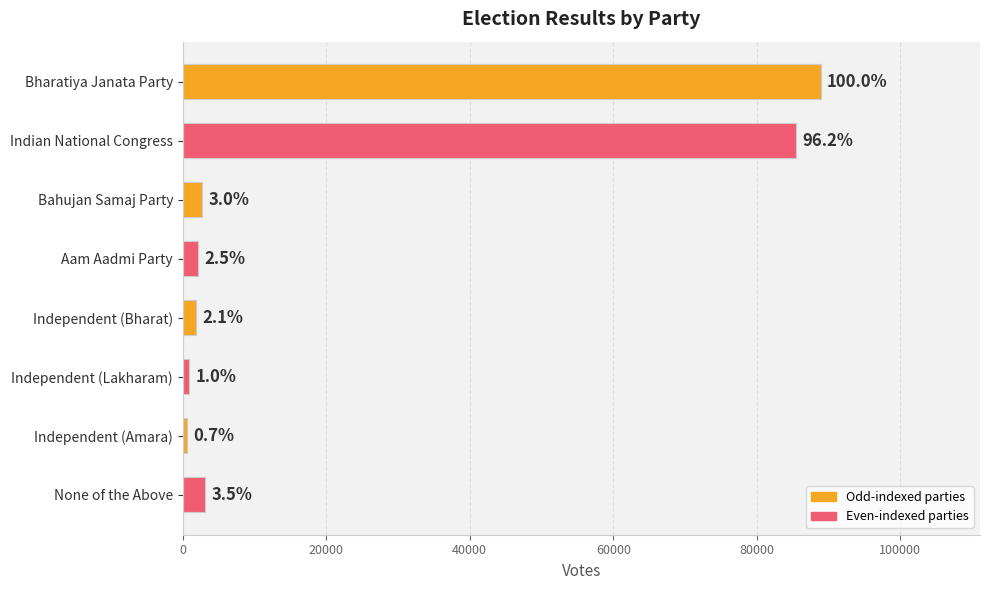

Does the chart contain any negative values?

No